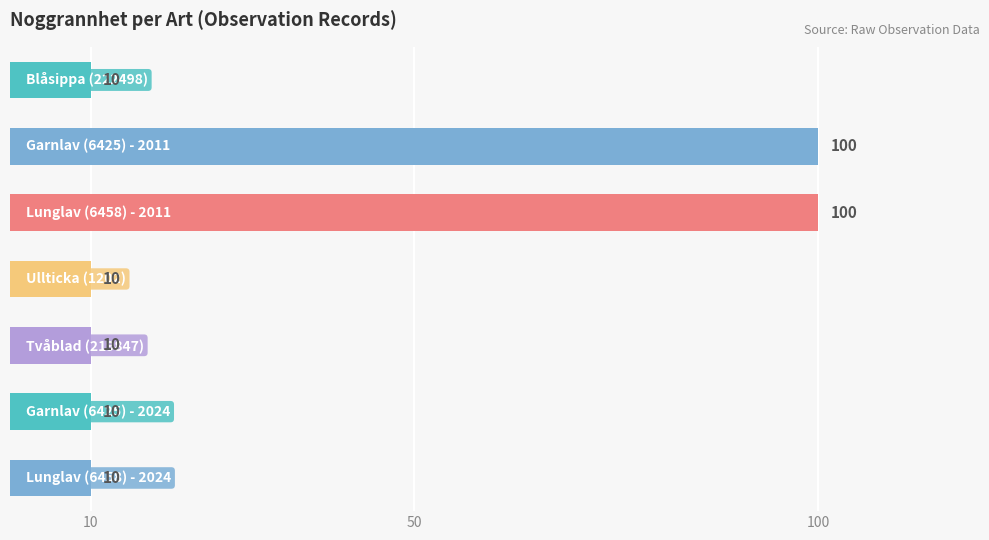

Count the values in the range 10 to 100.

7